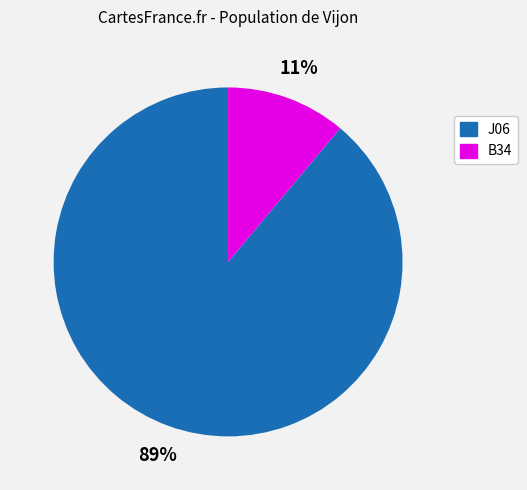

Is there any slice that represents more than half of the pie?

Yes